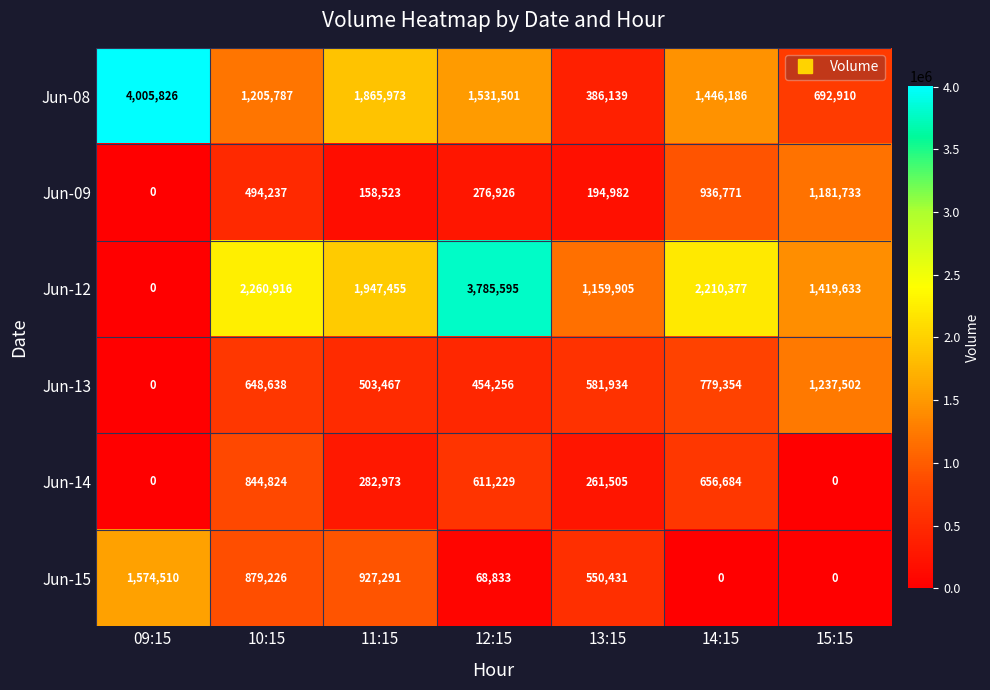

What is the approximate value of Jun-08 at 10:15?

1205787